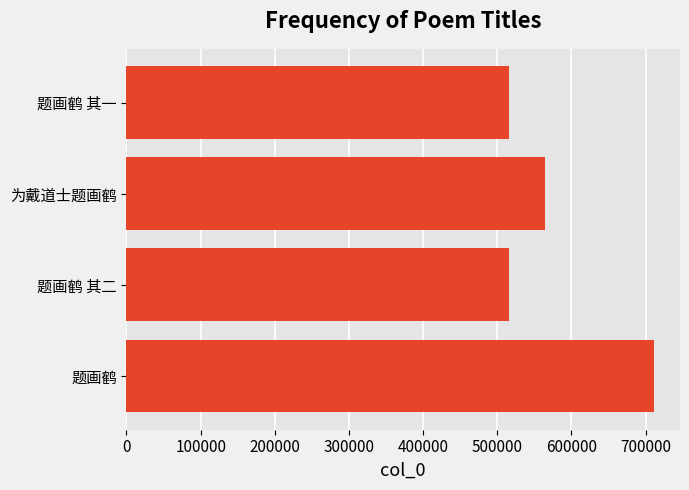

What is the greatest value displayed?

710843